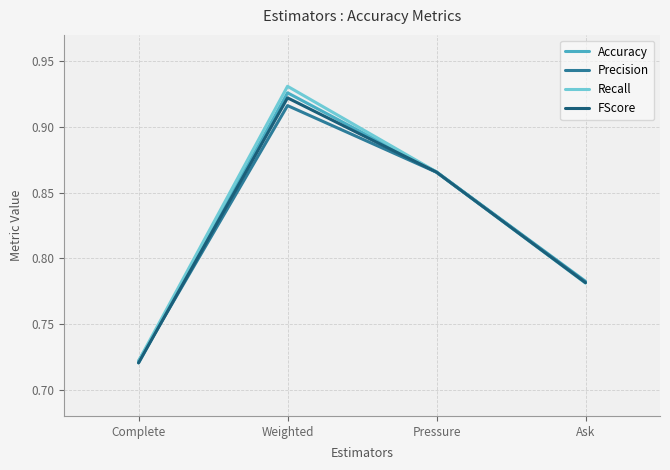

At which category does FScore reach its first local peak?

Weighted